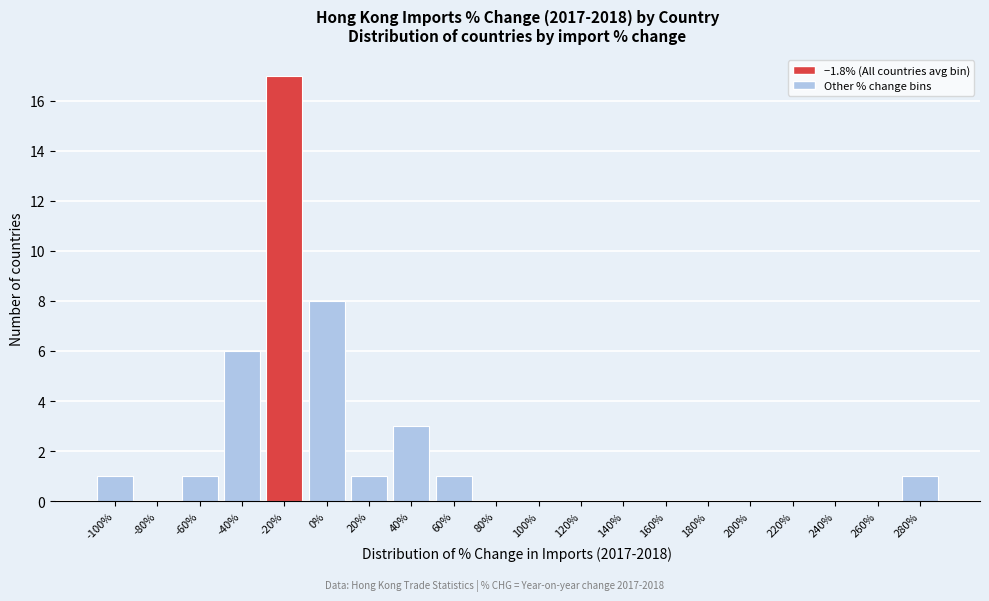

Reading left to right, list all the values displayed in this chart.

-100%=1	-80%=0	-60%=1	-40%=6	-20%=17	0%=8	20%=1	40%=3	60%=1	80%=0	100%=0	120%=0	140%=0	160%=0	180%=0	200%=0	220%=0	240%=0	260%=0	280%=1